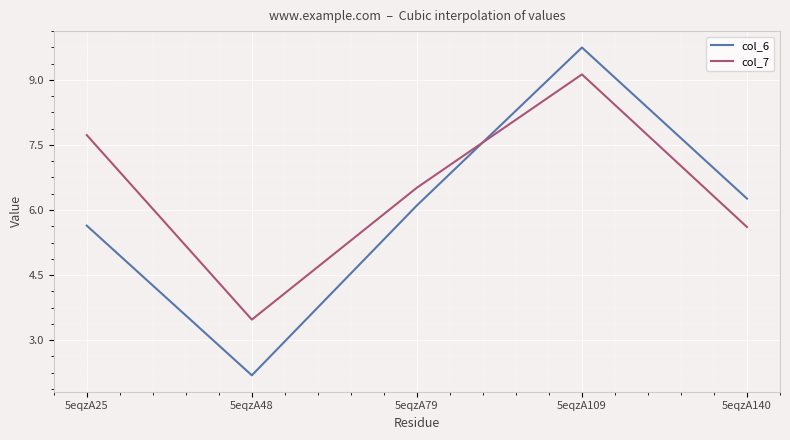

Is the value of col_6 at 5eqzA48 greater than the value of col_7 at 5eqzA79?

No